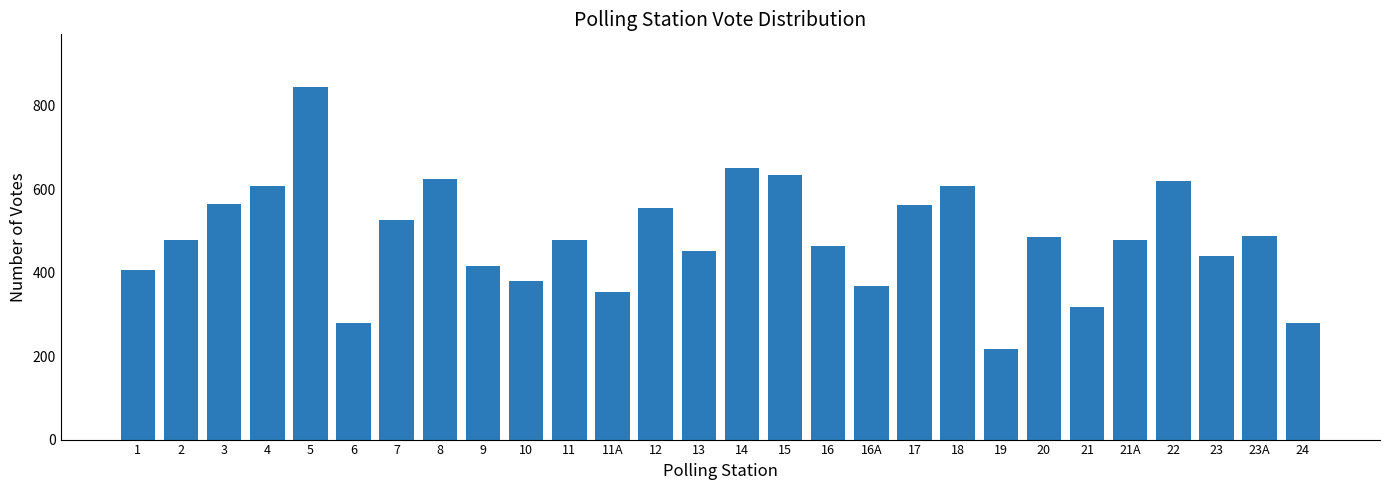

Which has a higher value, 10 or 9?

9